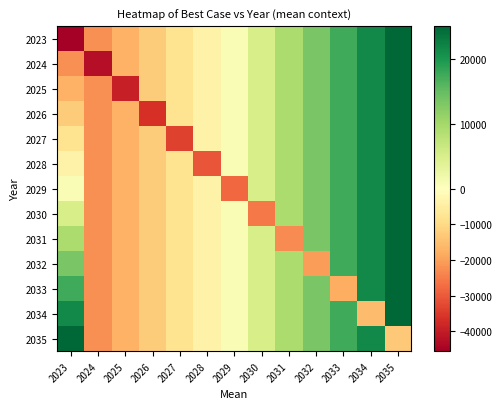

How many distinct data groups are displayed?

13